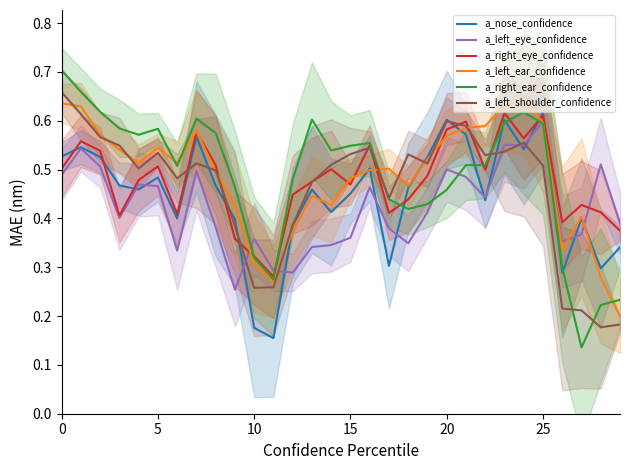

The value of a_left_eye_confidence at 20 is 0.5. True or false?

True